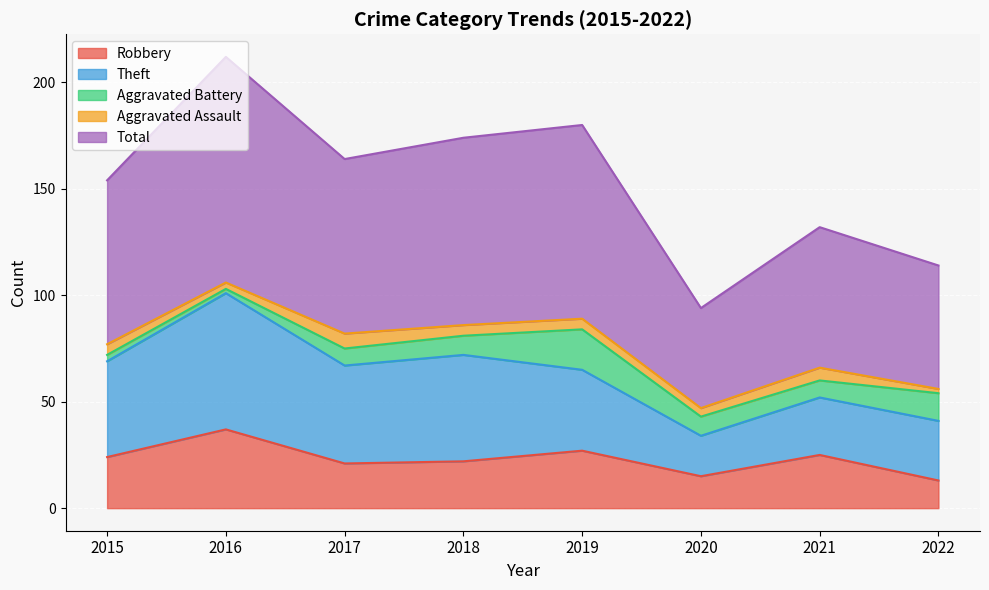

The value of Robbery at 2020 is 15. True or false?

True